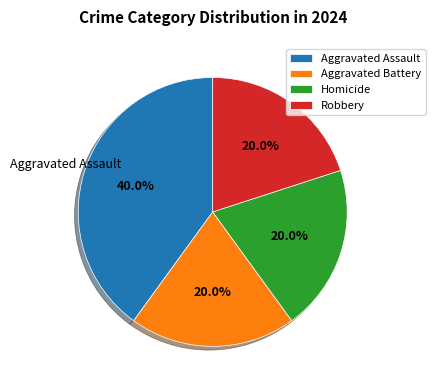

What percentage is NOT represented by Aggravated Battery?

80.0%